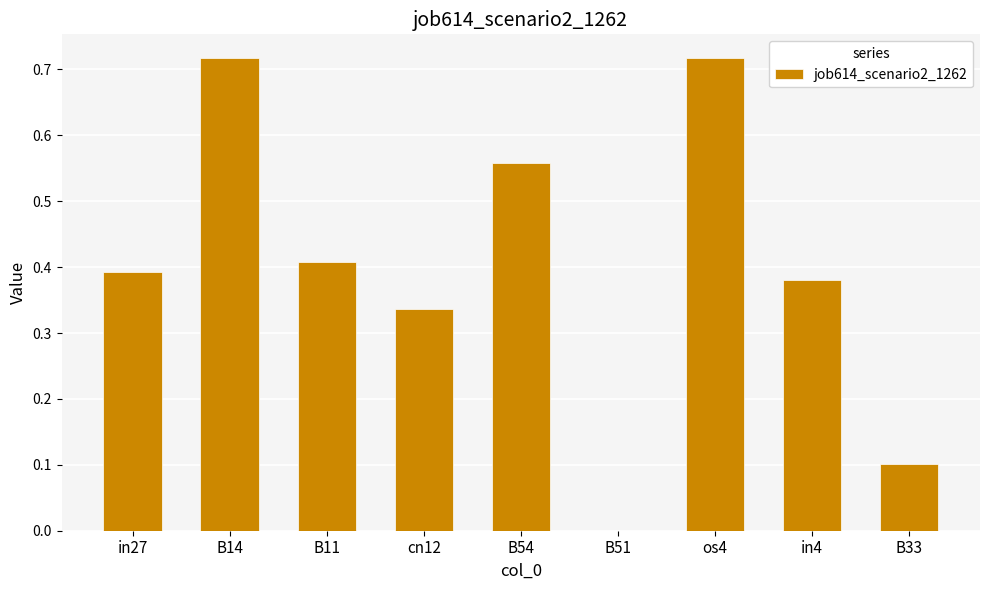

Between B51 and B33, which is larger?

B33